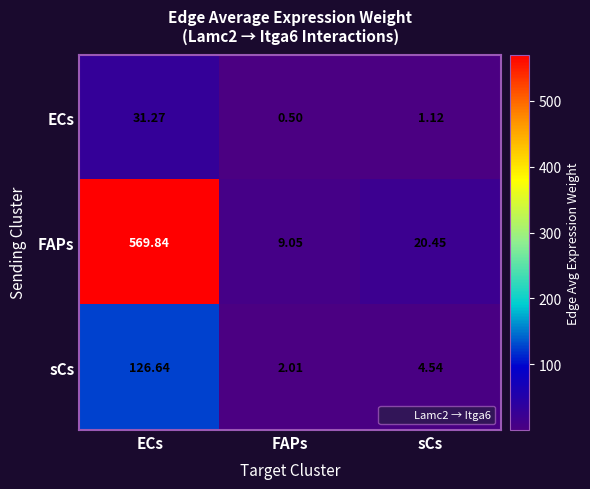

At which label does FAPs reach its peak?

ECs